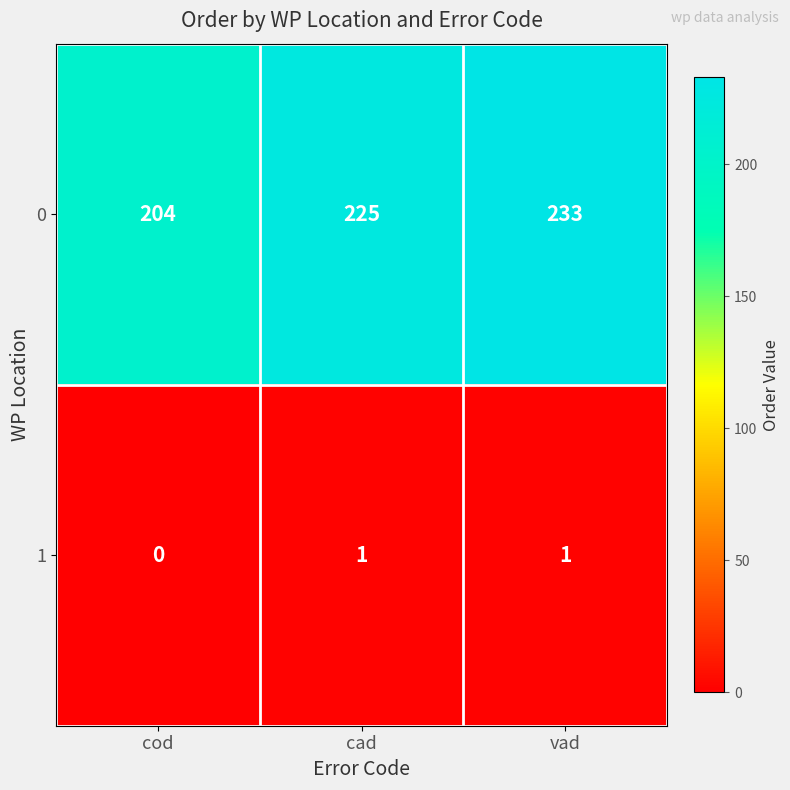

List the series in order of their peak value, lowest first.

1, 0